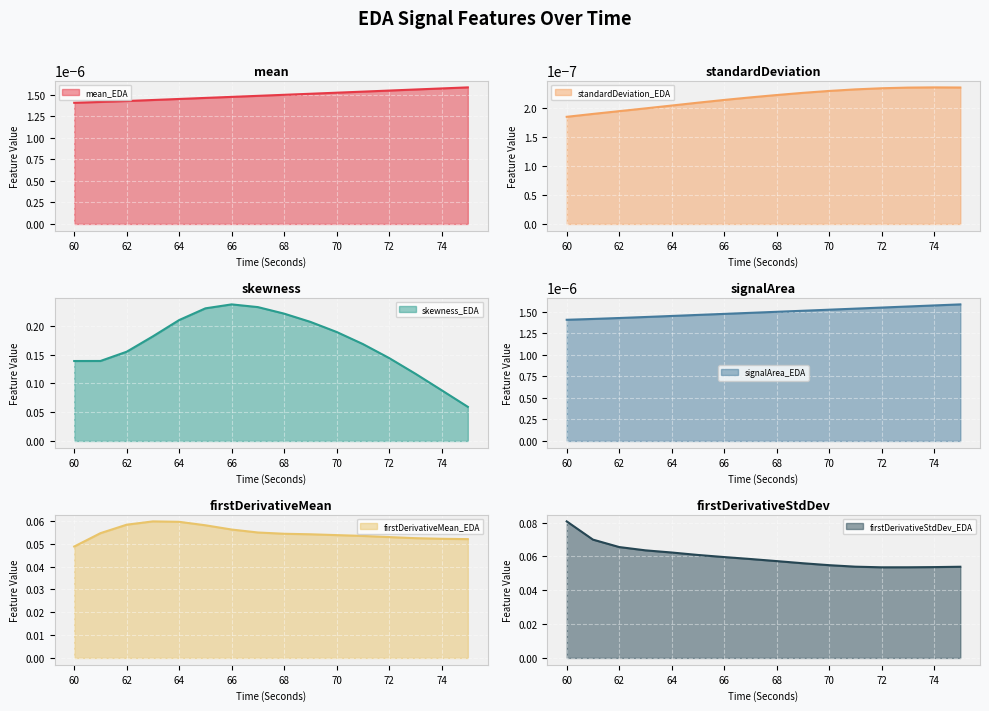

Which series has the largest total across all categories?

skewness_EDA